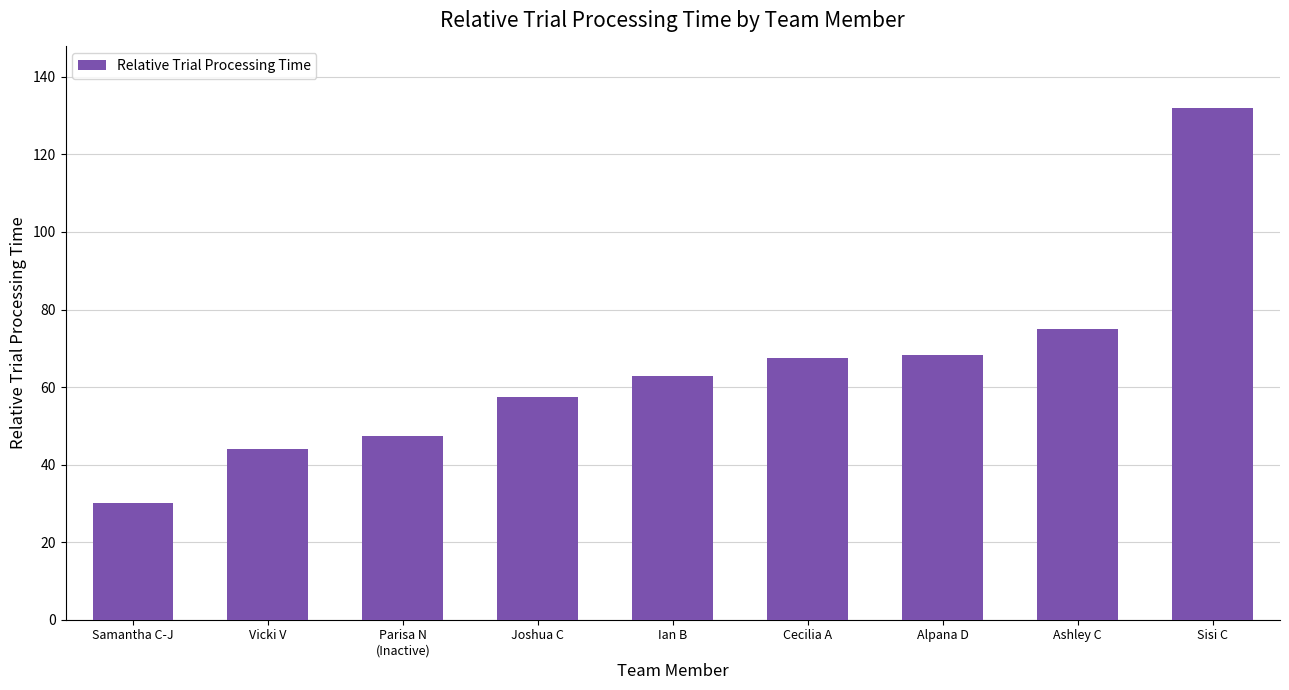

Reading left to right, transcribe all the data shown in this chart.

Samantha C-J=30.1	Vicki V=44.0	Parisa N
(Inactive)=47.5	Joshua C=57.5	Ian B=62.8	Cecilia A=67.5	Alpana D=68.3	Ashley C=75.0	Sisi C=132.0